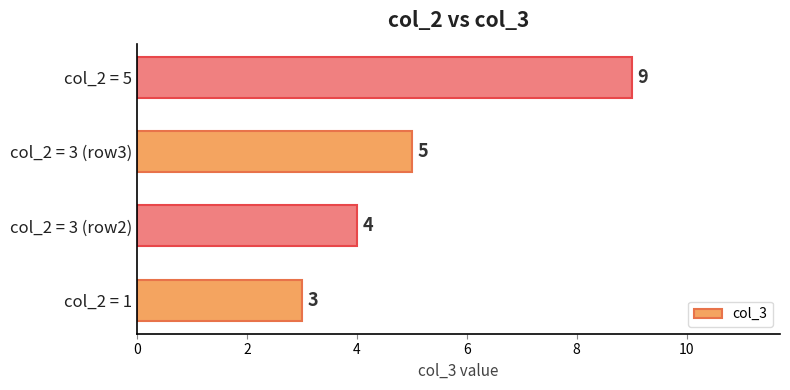

What is the sum of all values?

21